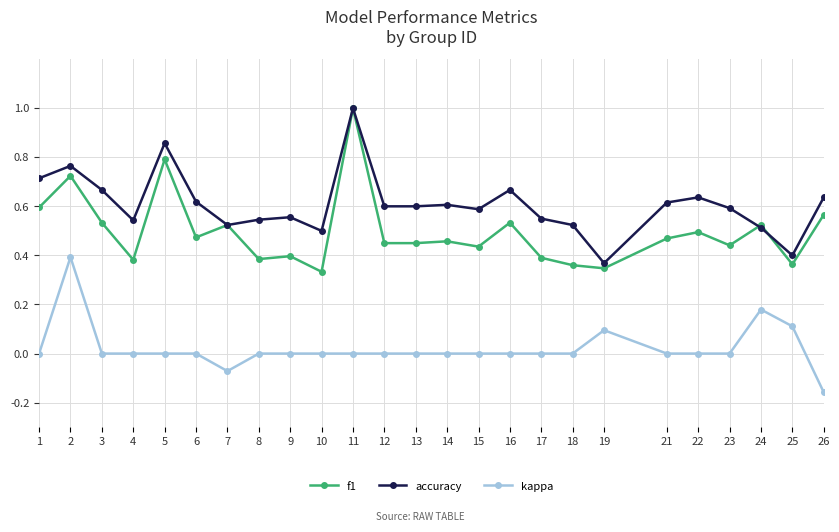

True or false: f1 has more than 0 interior local peaks.

True